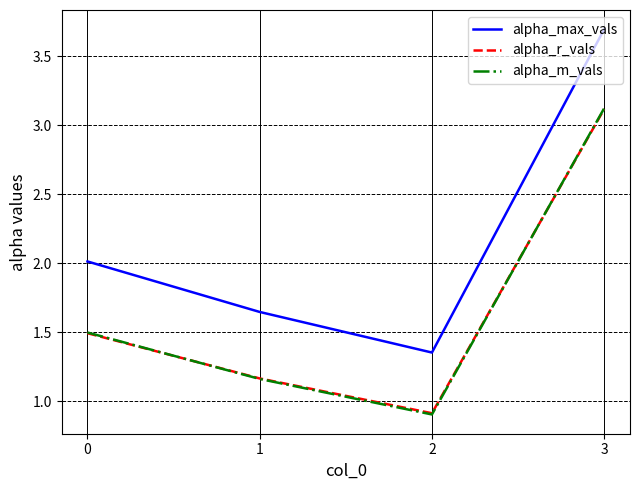

What is the difference between the second highest and second lowest values in the alpha_m_vals series?

0.3